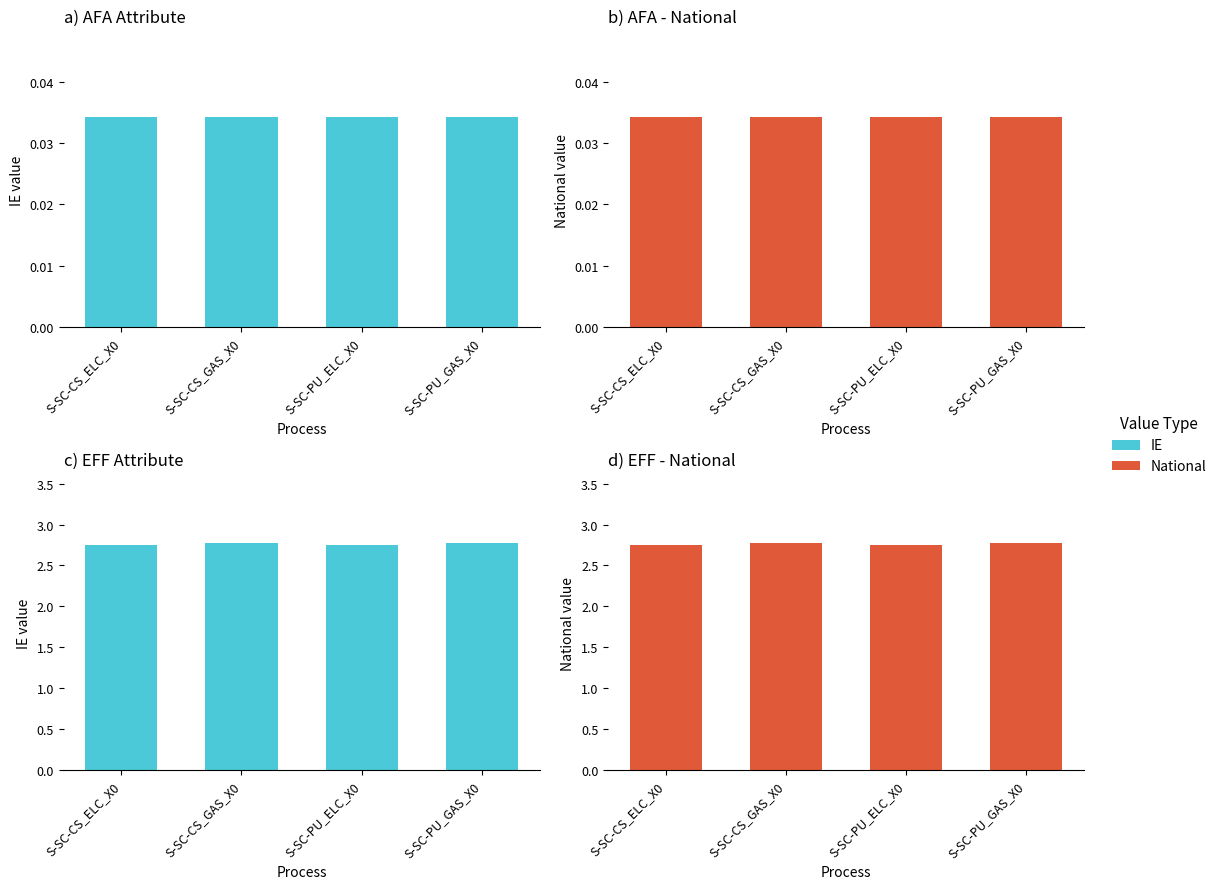

How many groups of bars are there?

4